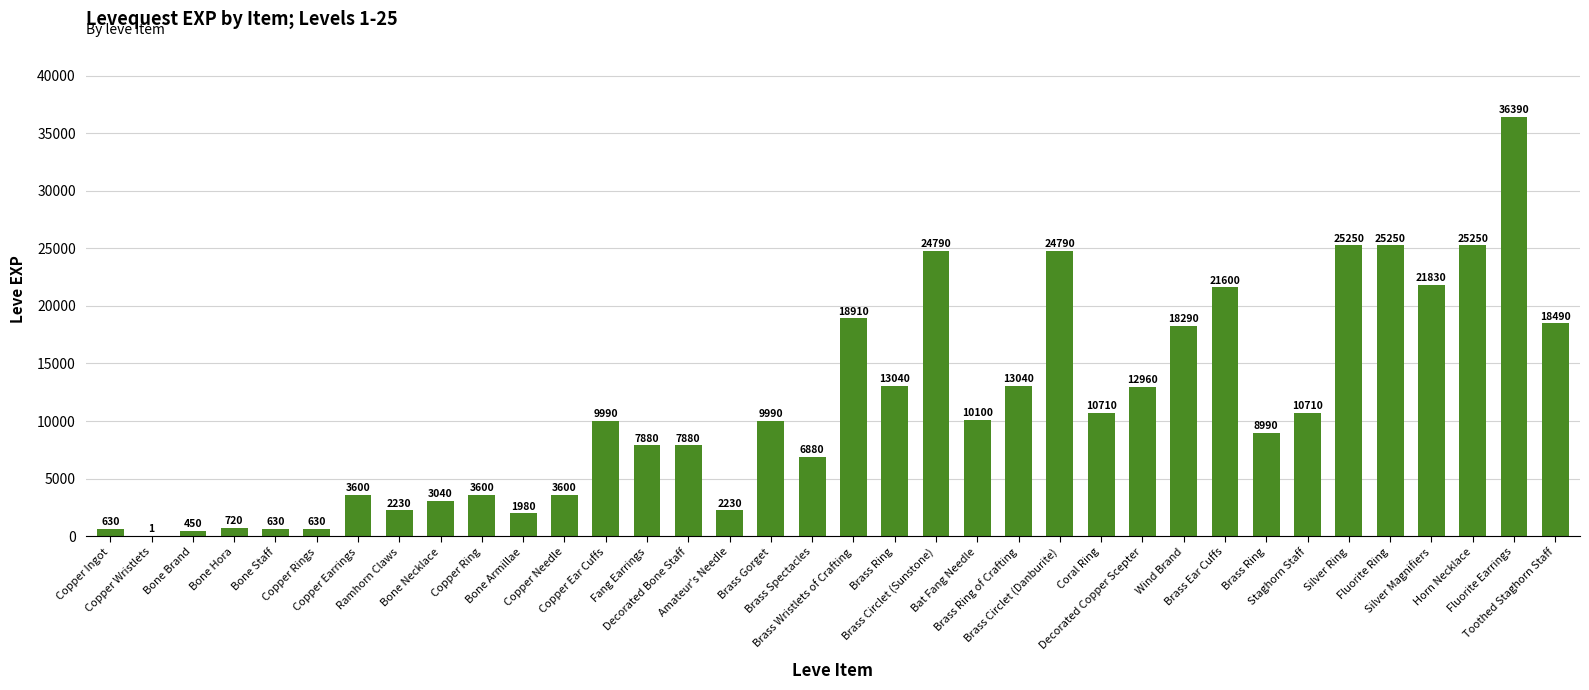

What is the change in value from Silver Magnifiers to Fluorite Earrings?

+14560